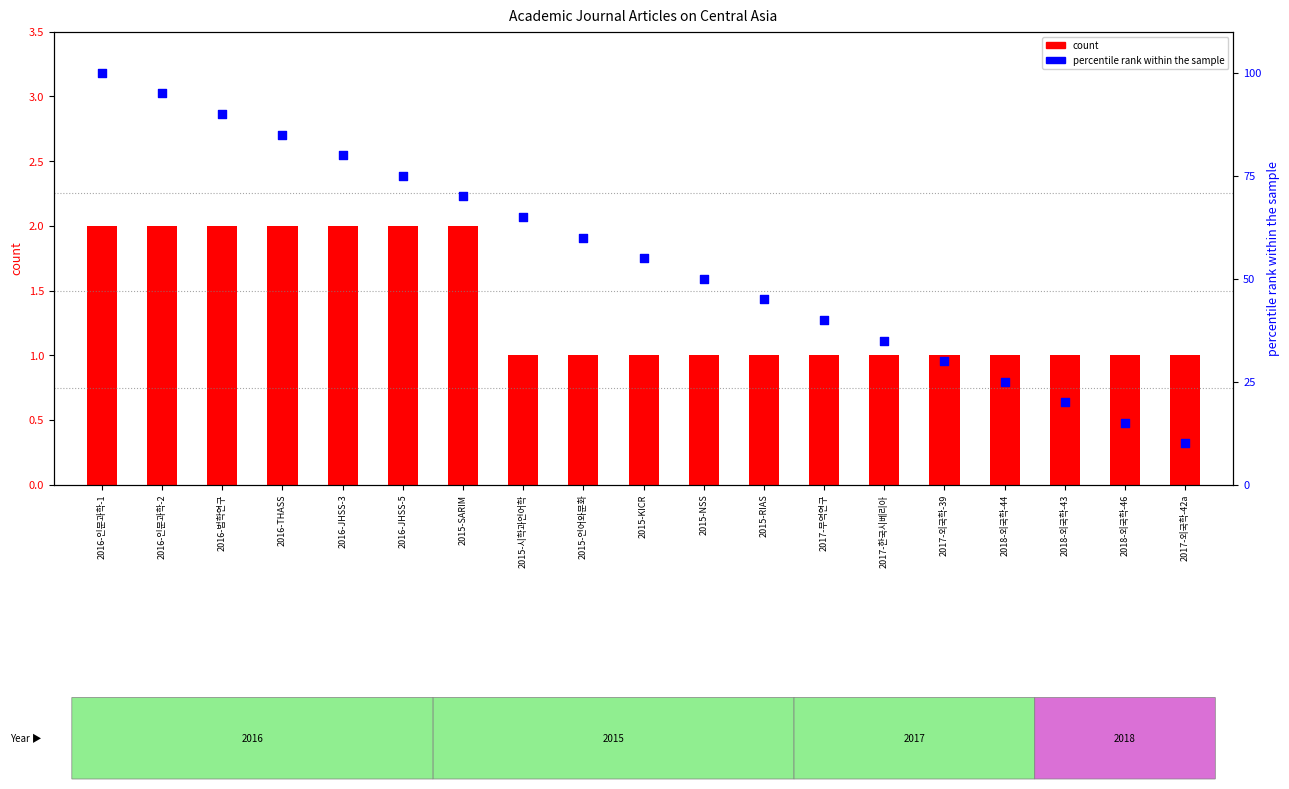

What are all the series names shown in the legend?

count, percentile rank within the sample